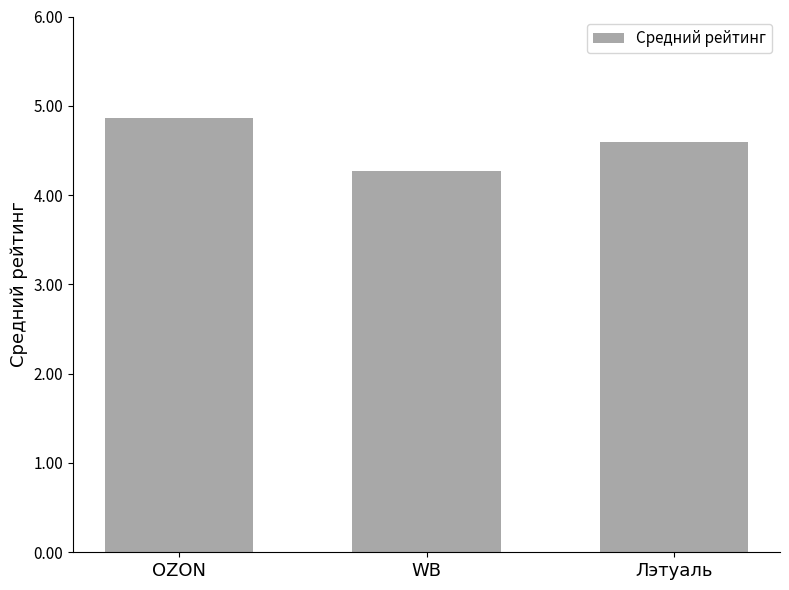

What is the difference between the values at WB and Лэтуаль?

0.3